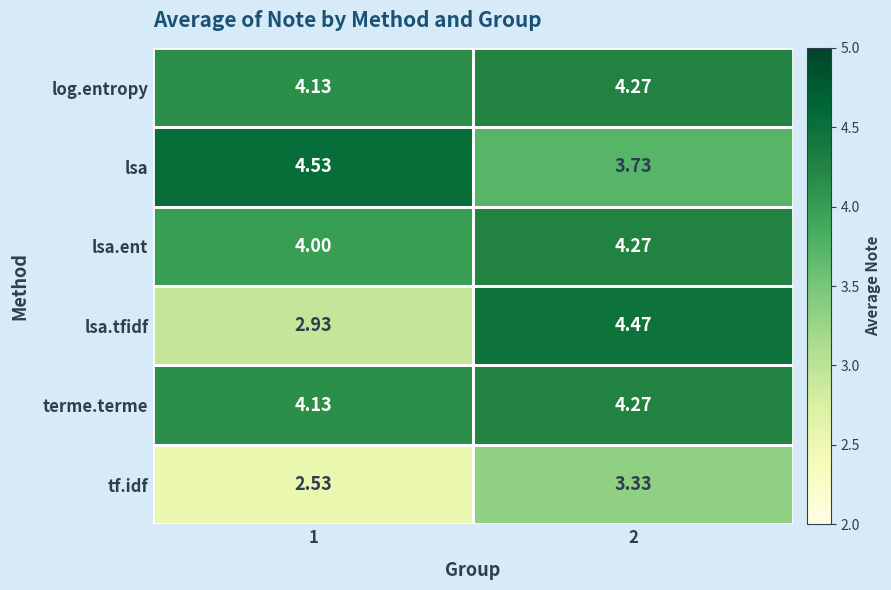

Between 1 and 2, which series saw the biggest shift?

lsa.tfidf